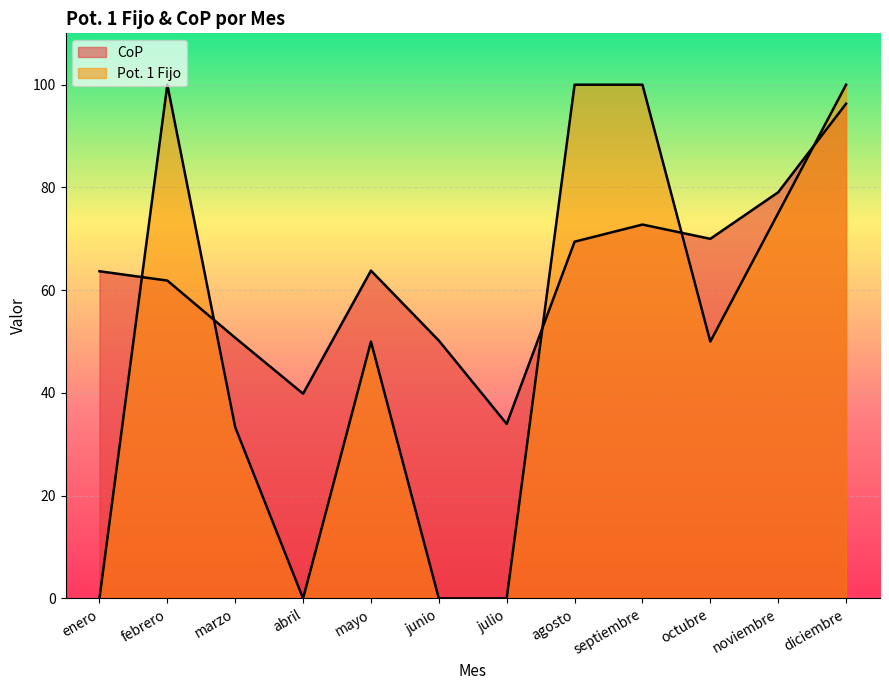

How many intersections are there between Pot. 1 Fijo and CoP?

5